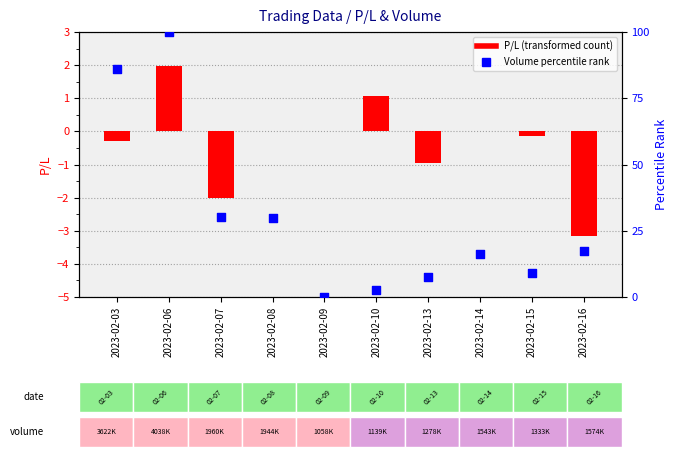

What is the total value across all series at 2023-02-16?

14.2